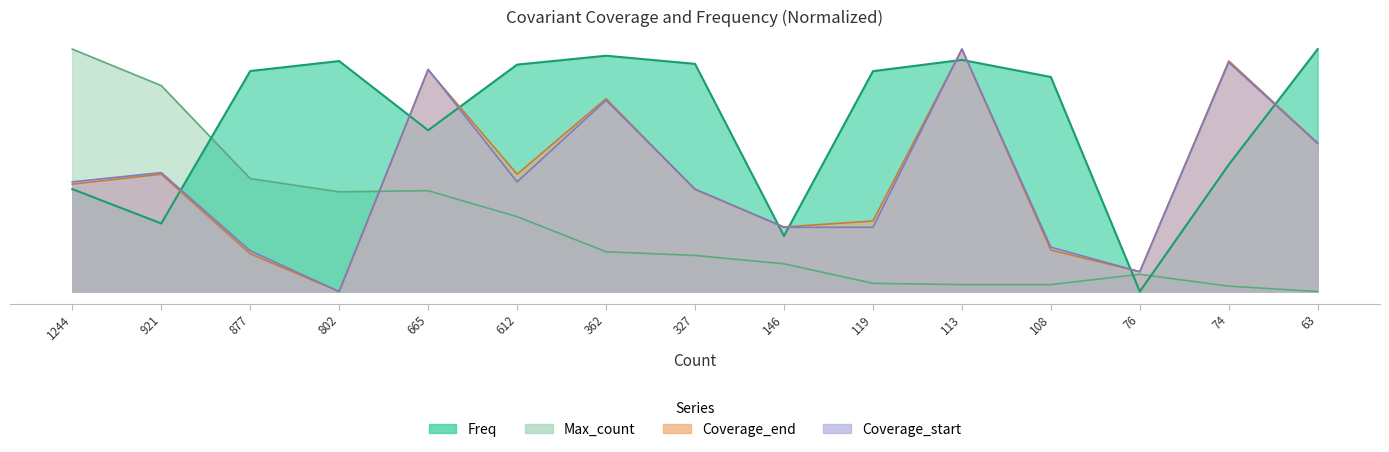

How many data points in Coverage_end are above 0?

14